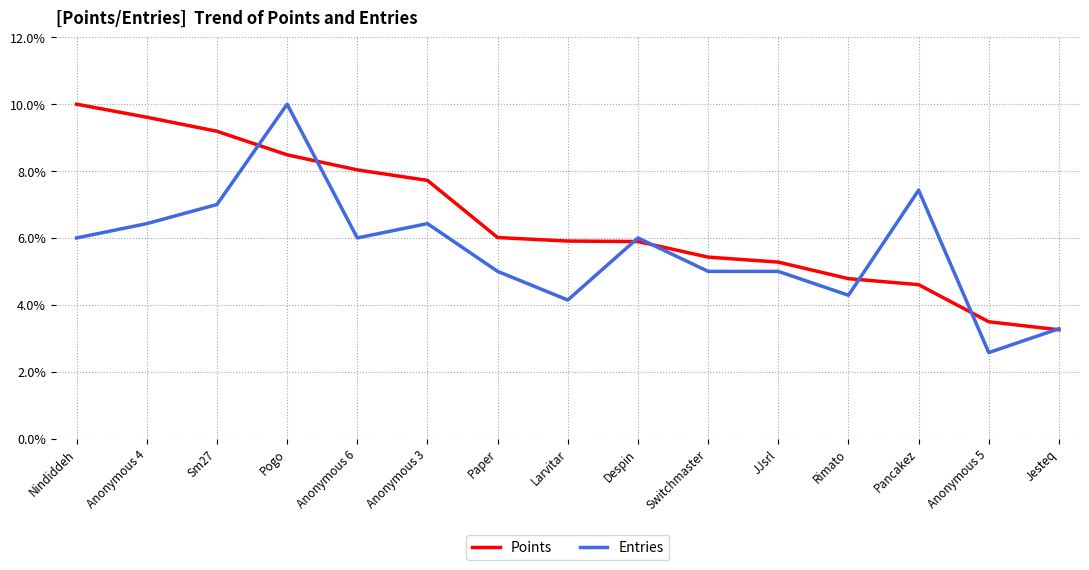

Read the Points value at Switchmaster.

5.4